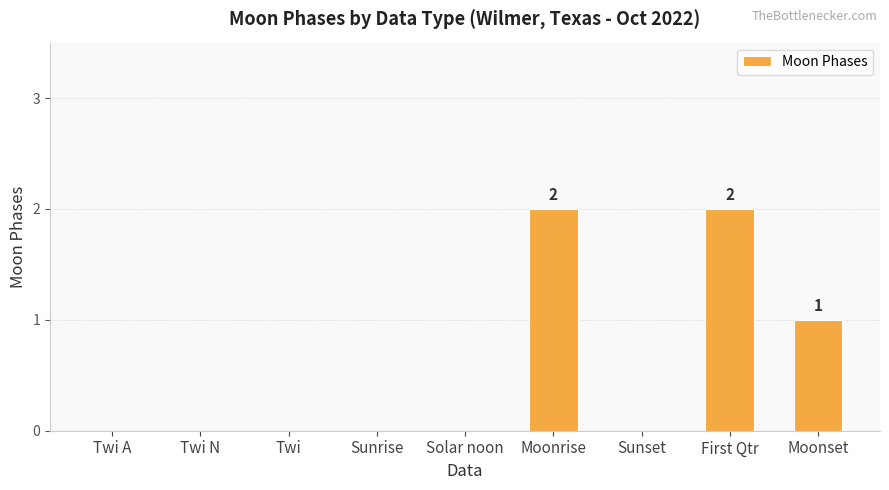

What is the greatest value displayed?

2